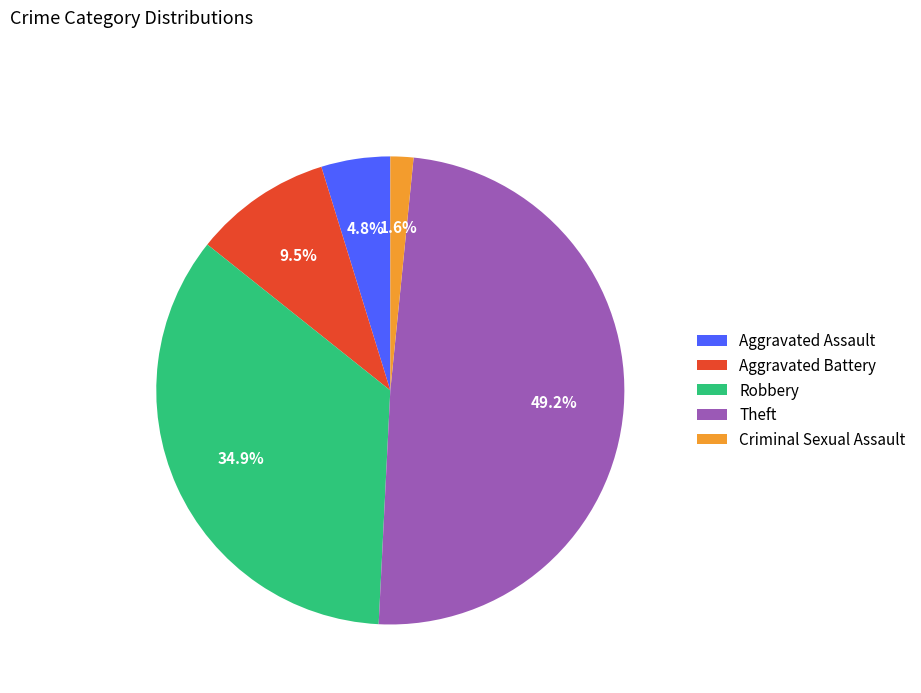

To the nearest percent, what is the average slice percentage?

20%